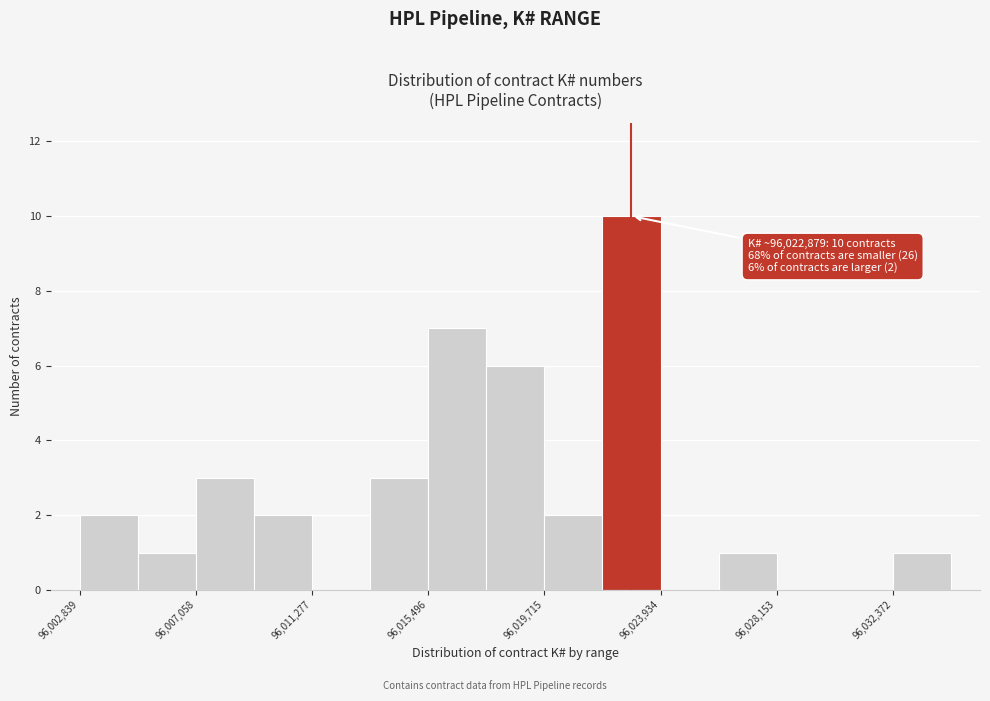

Which range on the x-axis has the tallest bar?

96022000 to 96024000